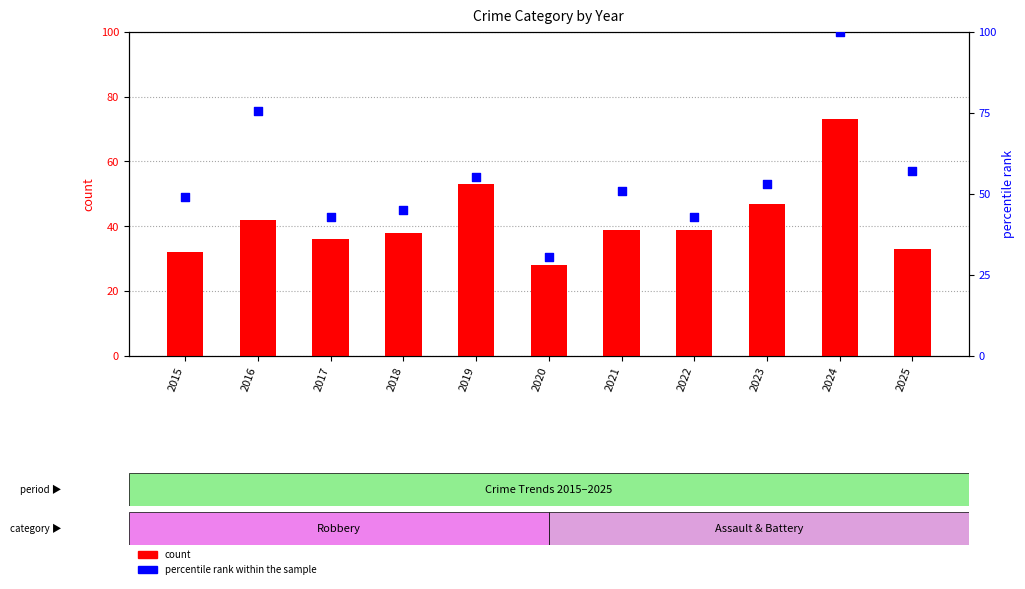

At how many categories does at least one series exceed 75?

2